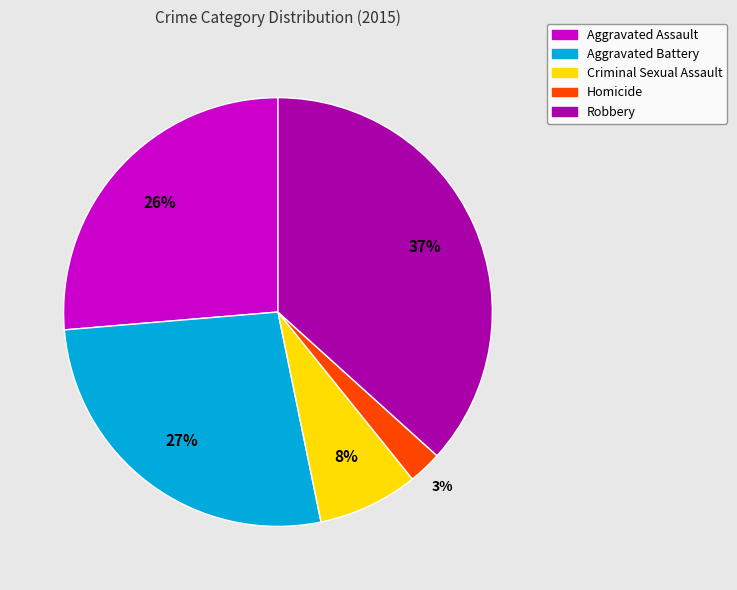

To the nearest percent, what is the difference between the largest and smallest slice percentages?

34%